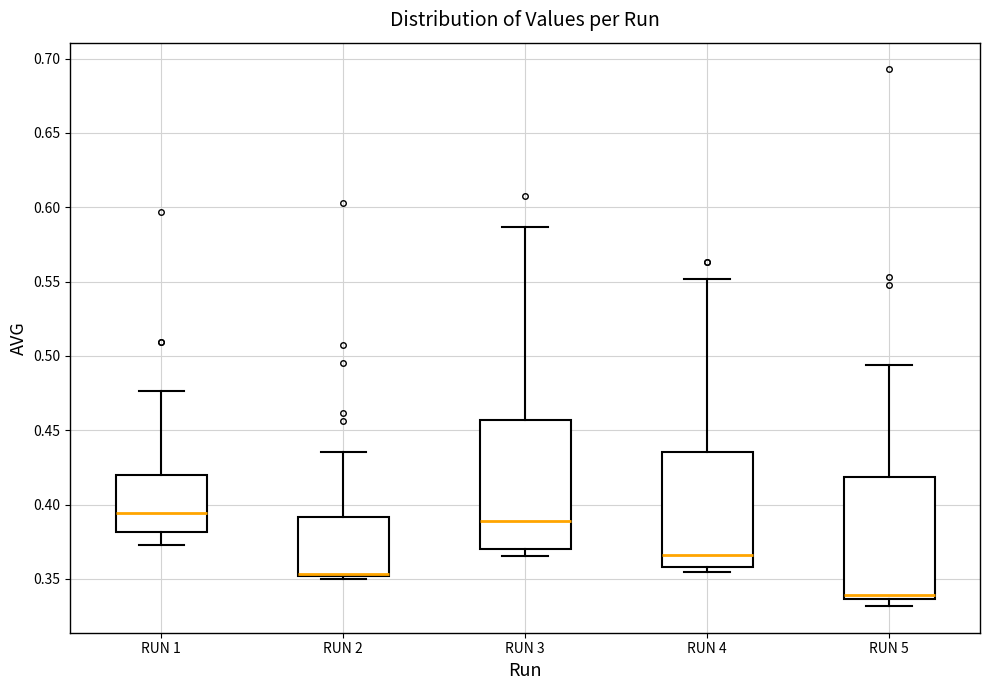

Where does the median line of the box for RUN 3 sit on the y-axis? The values are not printed on the chart, so give them approximately, as read against the axis.

0.390